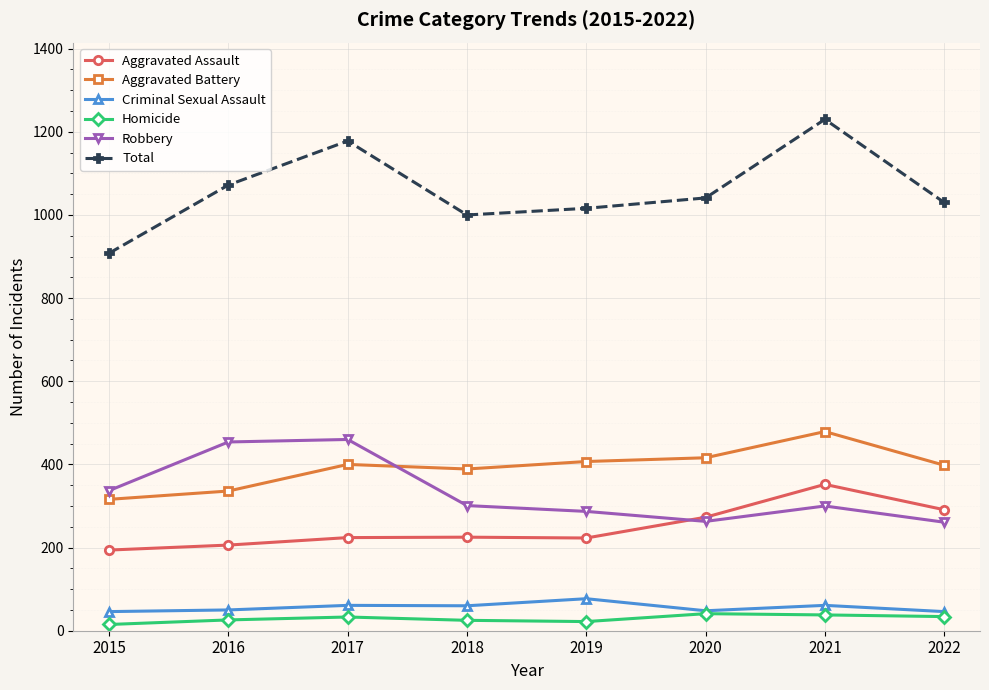

What is the approximate value of Aggravated Battery at 2019, to the nearest 5?

405